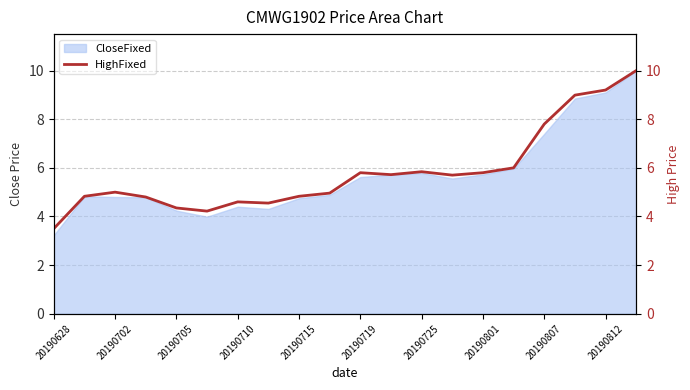

Is it true that CloseFixed equals 7.4 at 20190807?

True